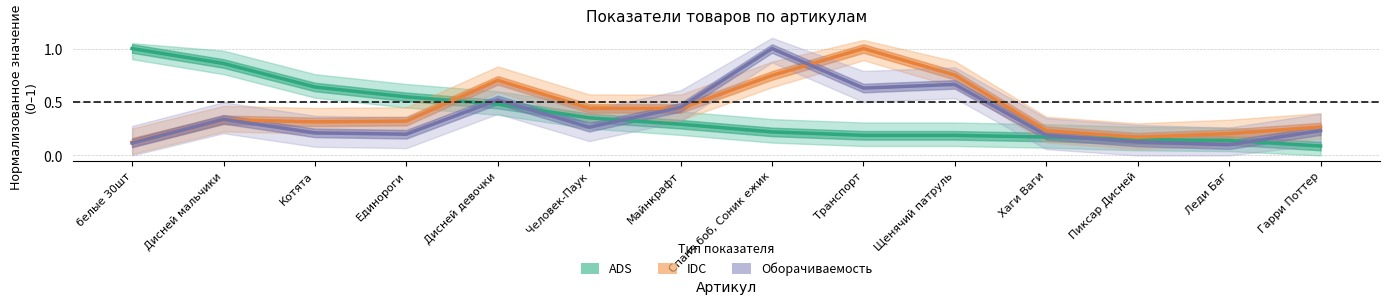

Reading left to right, extract all data points from this chart.

ADS: 1.0	0.9	0.6	0.5	0.5	0.4	0.3	0.2	0.2	0.2	0.2	0.1	0.1	0.1
IDC: 0.1	0.3	0.3	0.3	0.7	0.4	0.4	0.7	1.0	0.8	0.2	0.2	0.2	0.3
Оборачиваемость: 0.1	0.3	0.2	0.2	0.5	0.3	0.4	1.0	0.6	0.7	0.2	0.1	0.1	0.2